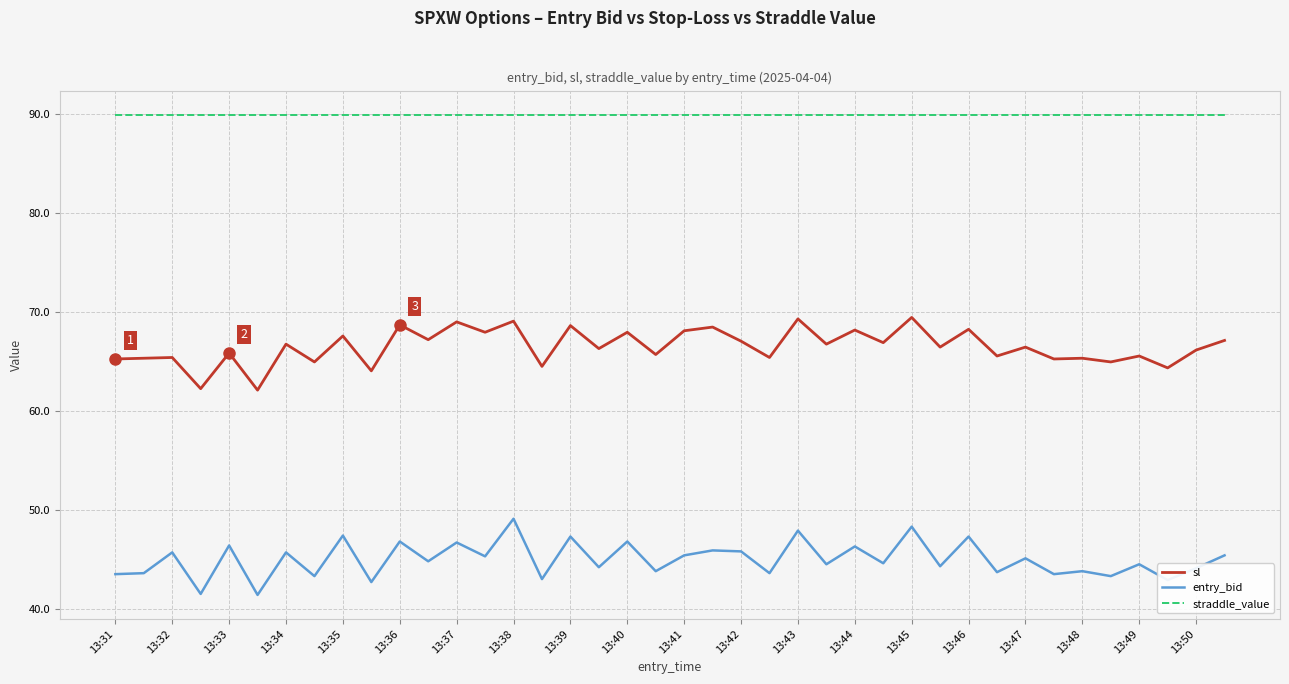

Count the number of data series in this chart.

3